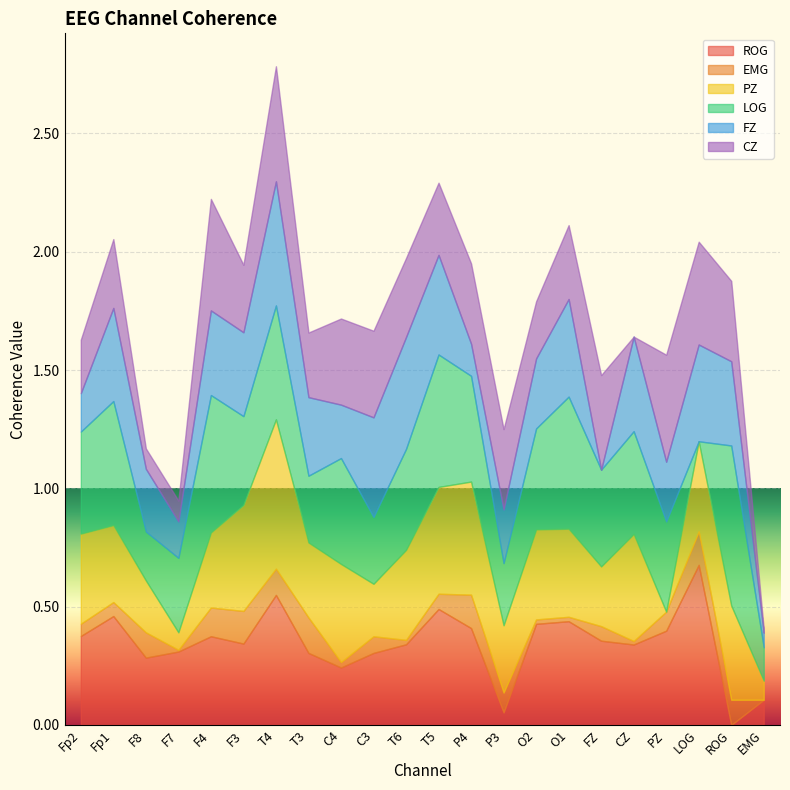

Between ROG and F3, which is larger?

F3